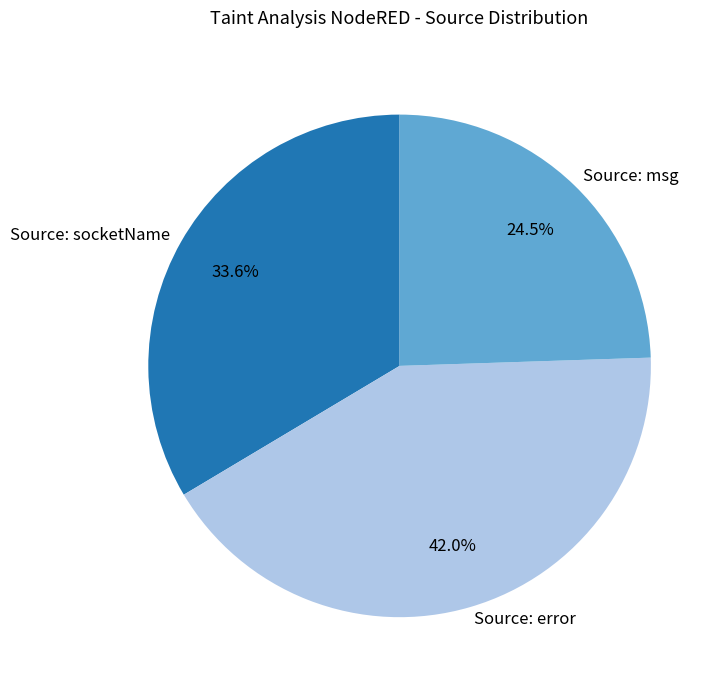

Does Source: msg account for over 50% of the chart?

No